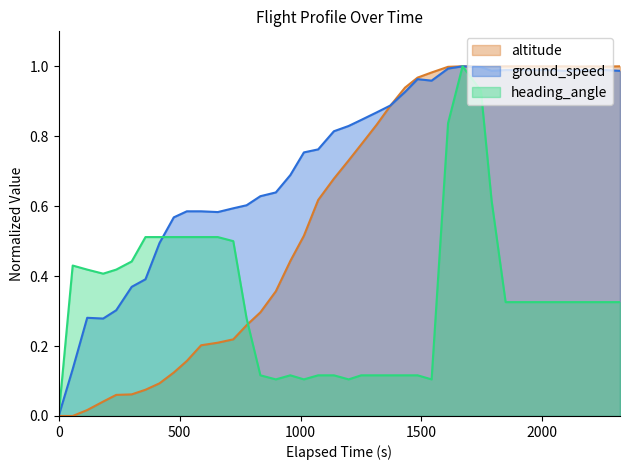

Which series has the largest total across all categories?

ground_speed